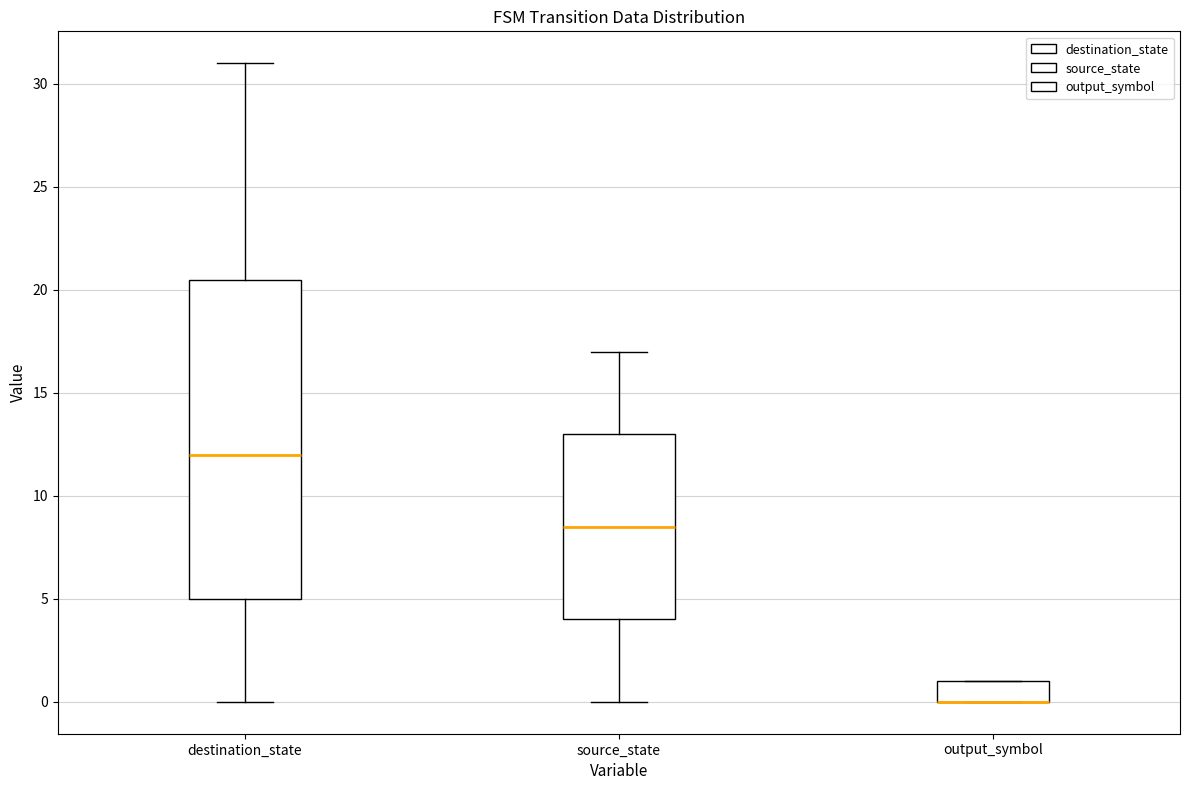

Reading left to right, read every box against the y-axis: the position of its median line, the range the box covers, and the ends of its whiskers. The values are not printed on the chart, so give them approximately, as read against the axis.

destination_state: median 12.0, box 5.0 to 20.5, whiskers 0.0 to 31.0
source_state: median 8.5, box 4.0 to 13.0, whiskers 0.0 to 17.0
output_symbol: median 0.0 (drawn on the box's lower edge), box 0.0 to 1.0, whiskers 0.0 to 1.0